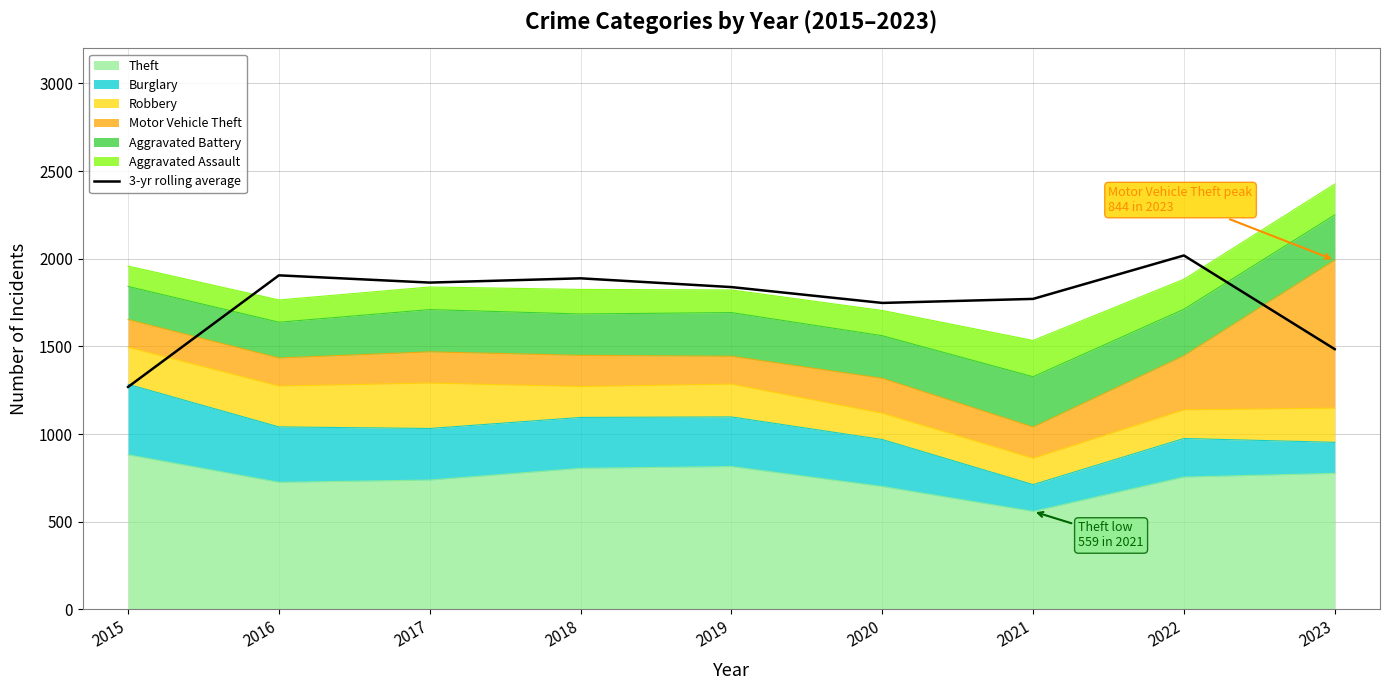

Reading right to left, list all the values displayed in this chart.

1484.3	2018.7	1771.0	1748.0	1838.3	1888.3	1864.0	1905.3	1269.0